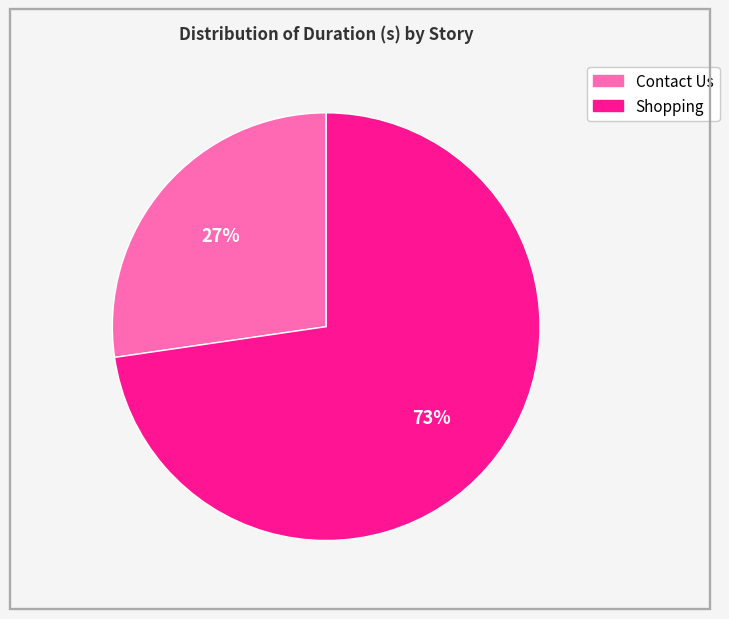

Do Contact Us and Shopping together represent more than half of the pie?

Yes